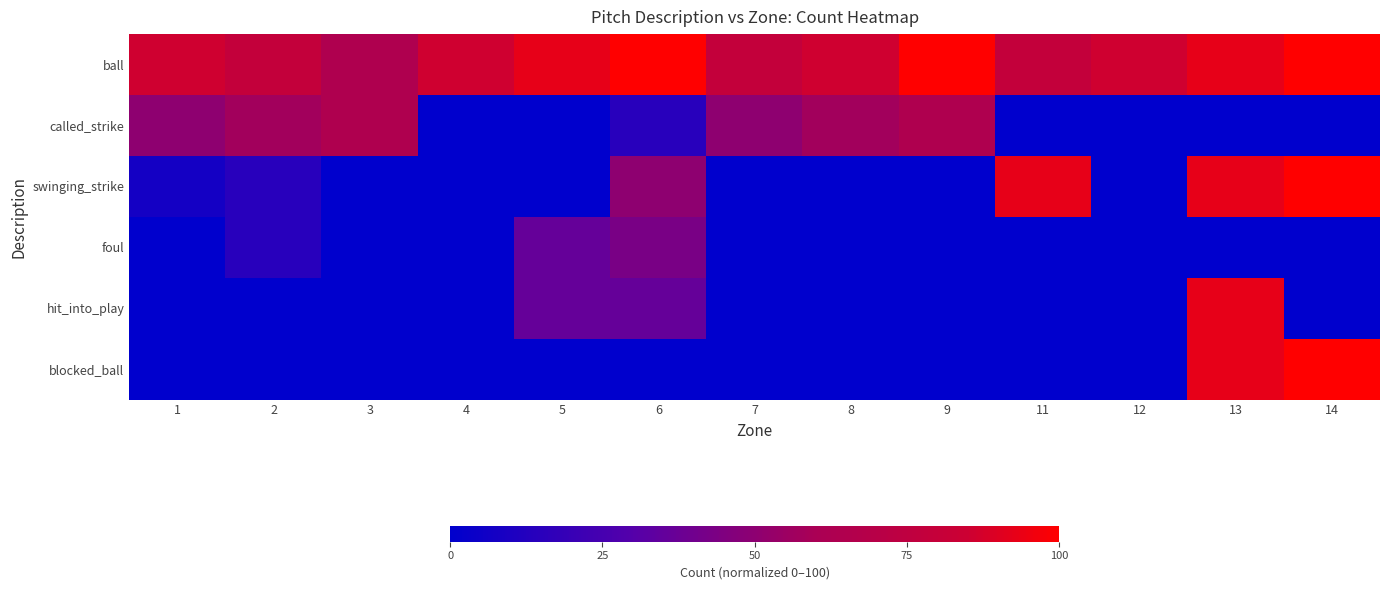

At which category is the sum across all series the highest?

13